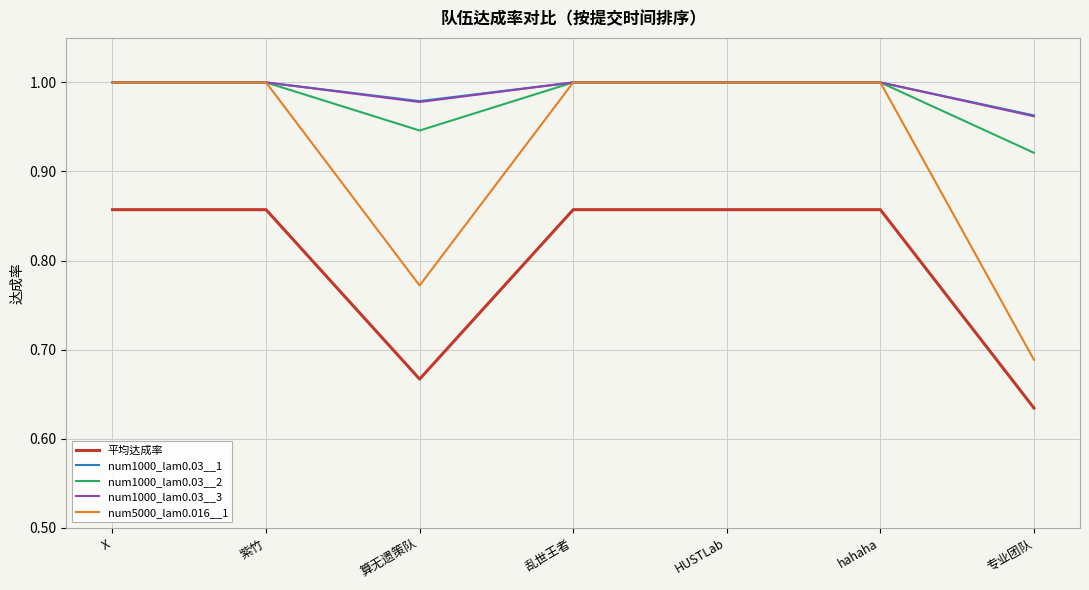

The num1000_lam0.03__1 series shows 1.7 at 乱世王者. True or false?

False